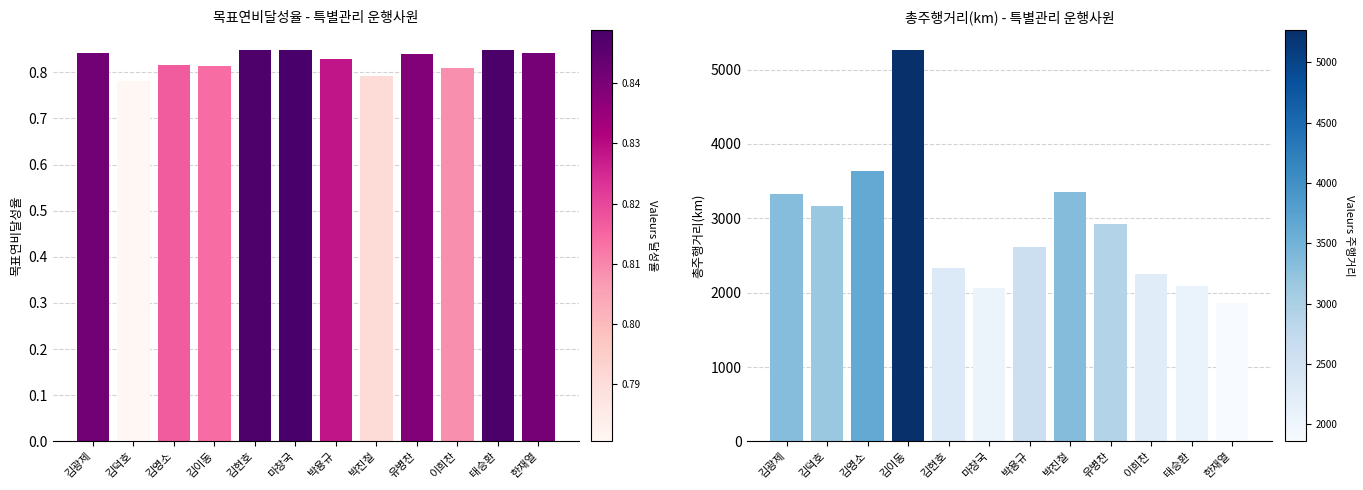

Count the 목표연비달성율 values in the range 0 to 1.

12